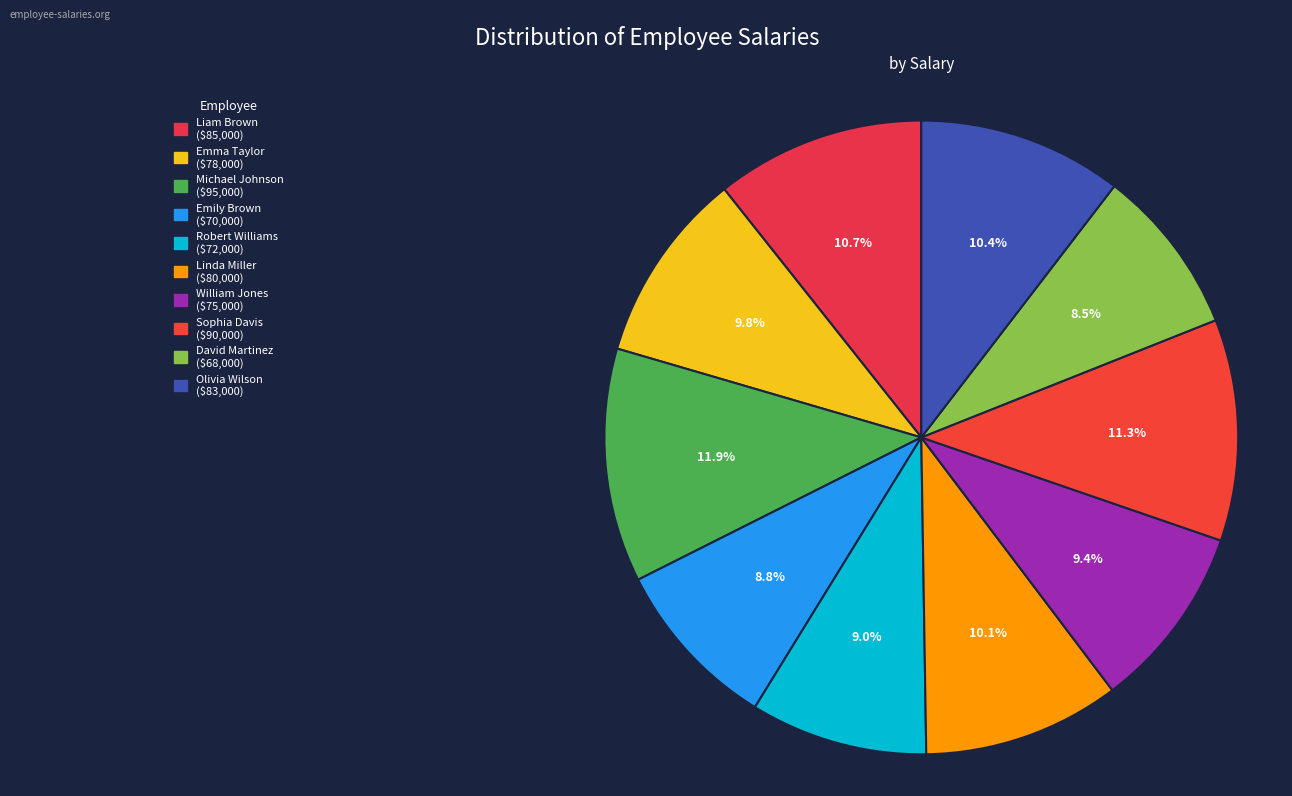

Rank the categories by value from lowest to highest.

David Martinez
(IT Specialist), Emily Brown
(HR Manager), Robert Williams
(Sales Executive), William Jones
(Business Analyst), Emma Taylor
(Marketing Manager), Linda Miller
(Operations Manager), Olivia Wilson
(Finance Analyst), Liam Brown
(Software Engineer), Sophia Davis
(Product Manager), Michael Johnson
(Data Scientist)